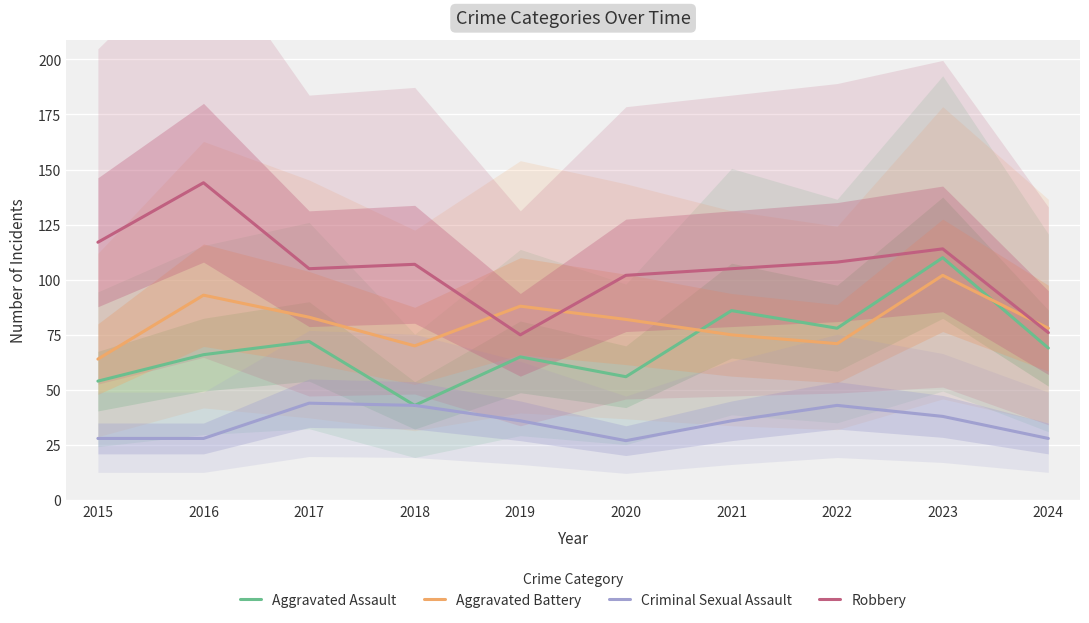

How many interior local peaks does the Robbery series have?

3